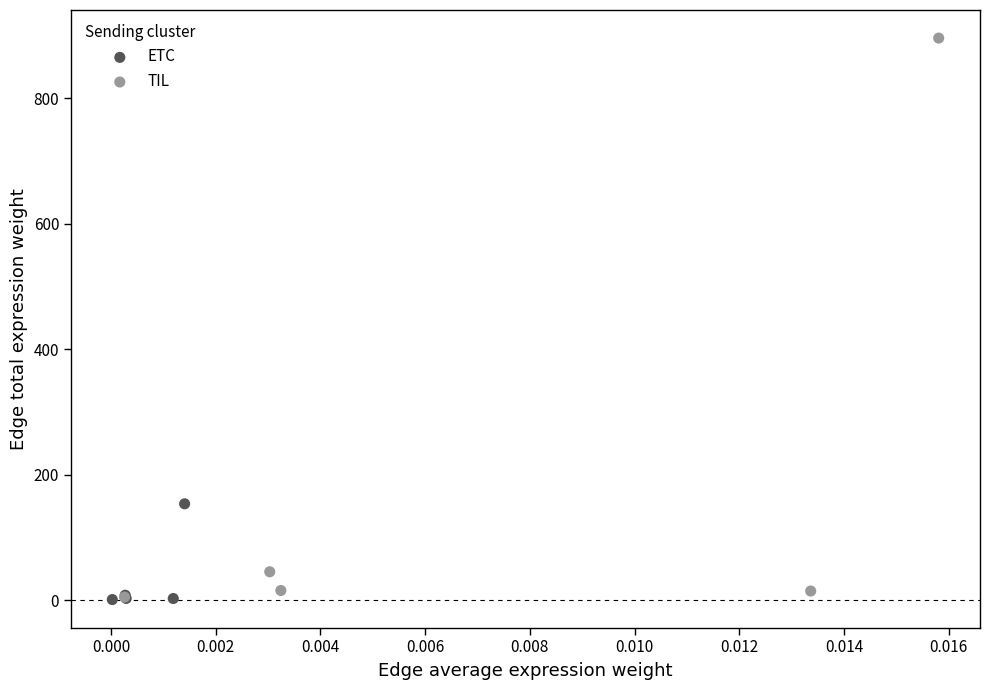

Which series reaches the maximum Y coordinate?

TIL